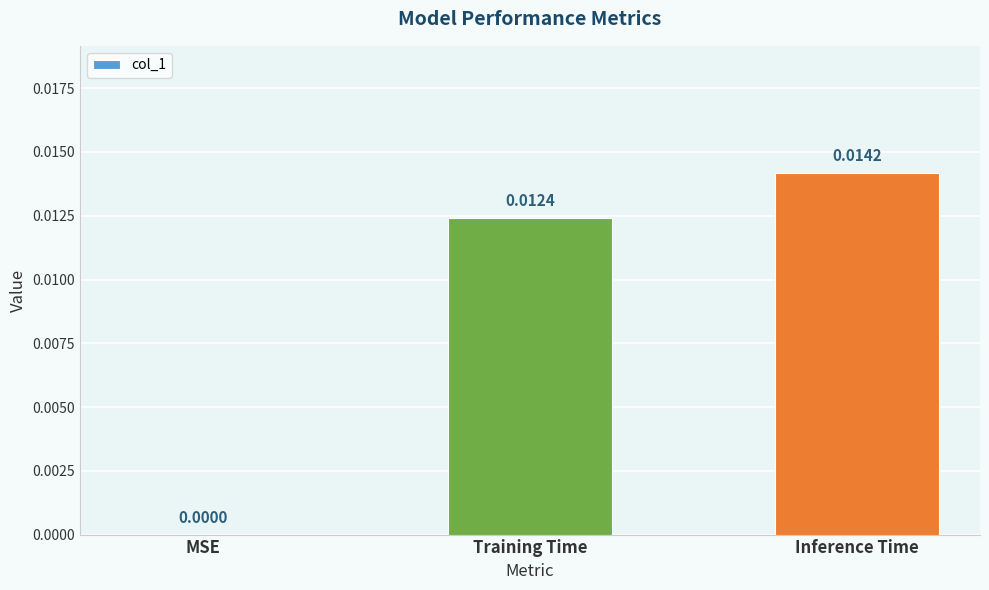

Which category has the highest value across all series?

Inference Time